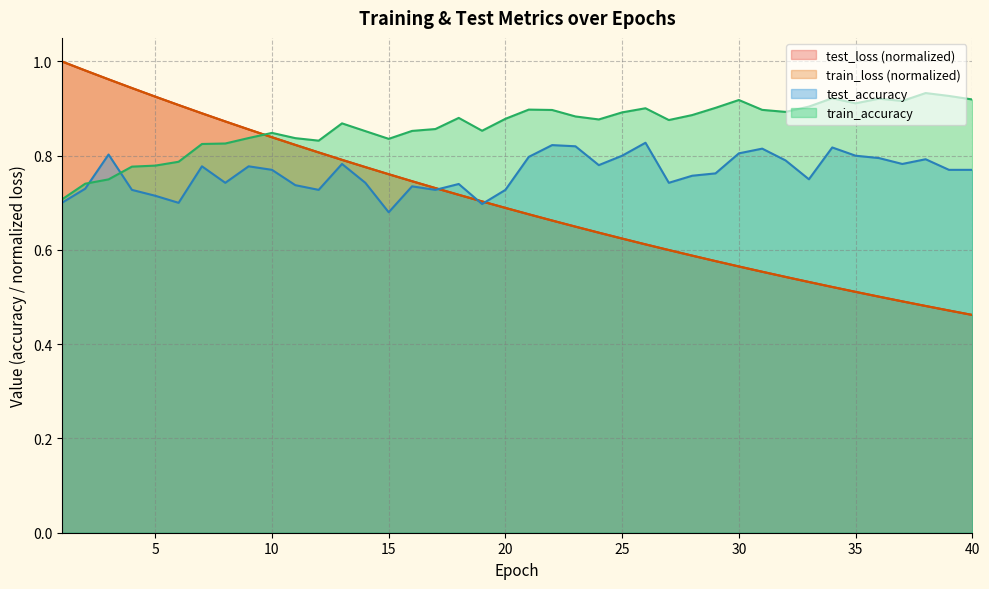

What is the sum of the train_accuracy values at 23 and 19?

1.7